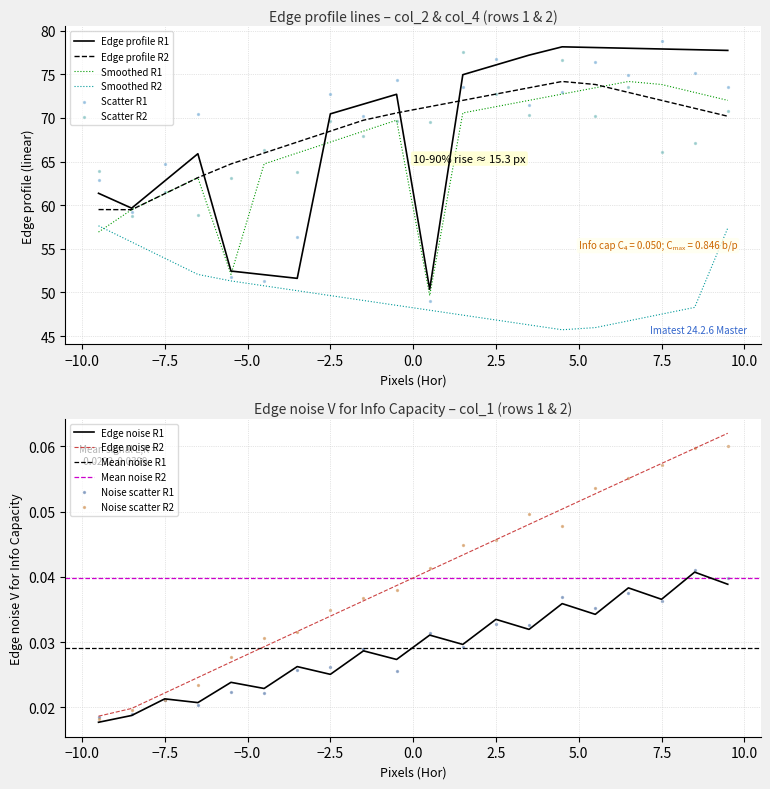

True or false: Edge profile R1 and Smoothed R2 cross at least once.

False